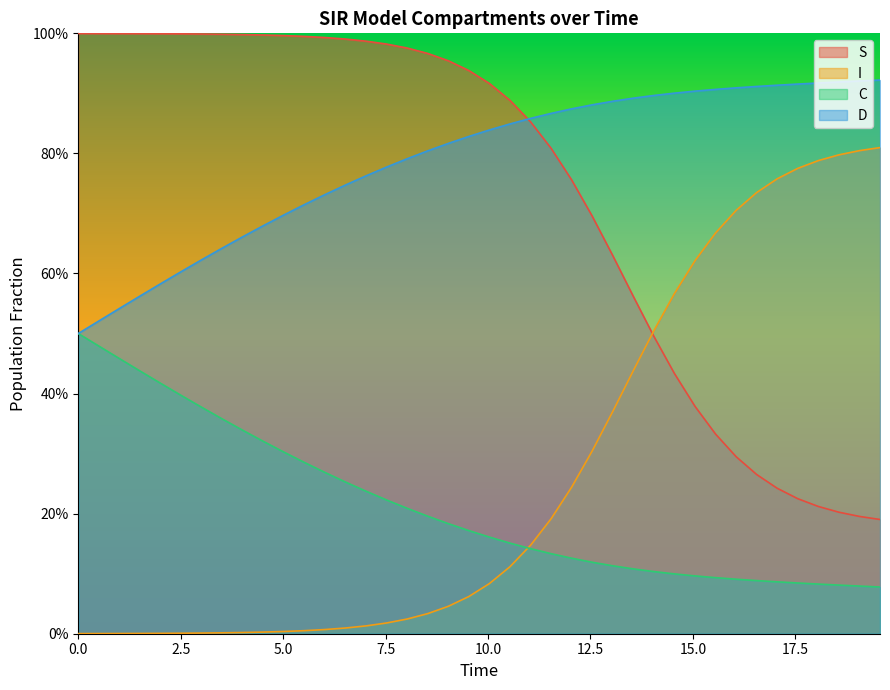

What is the value of the I point at the 29th from the left?

0.5